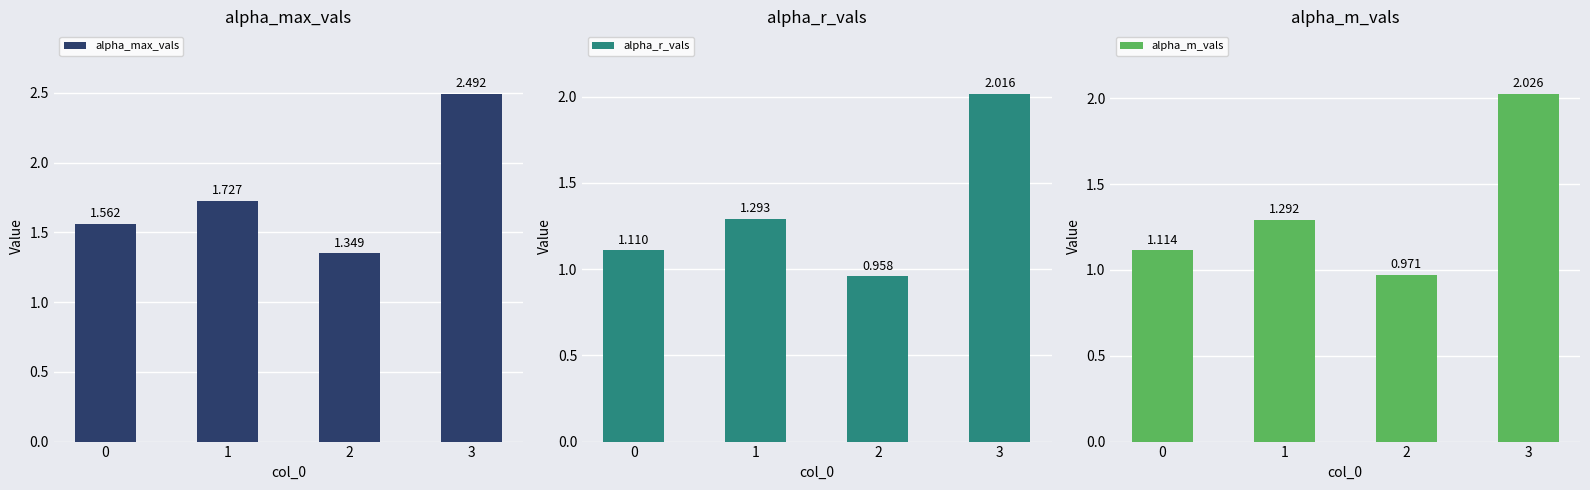

Reading left to right, what are all the values shown in this chart?

alpha_max_vals: 0=1.6	1=1.7	2=1.3	3=2.5
alpha_r_vals: 0=1.1	1=1.3	2=1.0	3=2.0
alpha_m_vals: 0=1.1	1=1.3	2=1.0	3=2.0